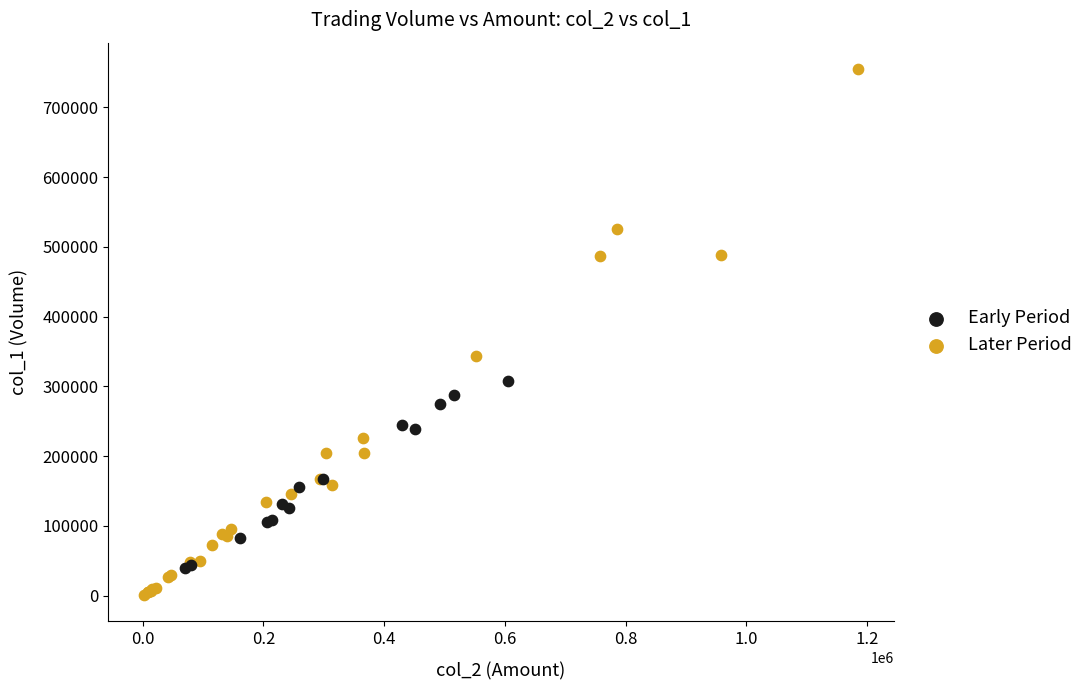

Which series contains the highest Y value?

Later Period